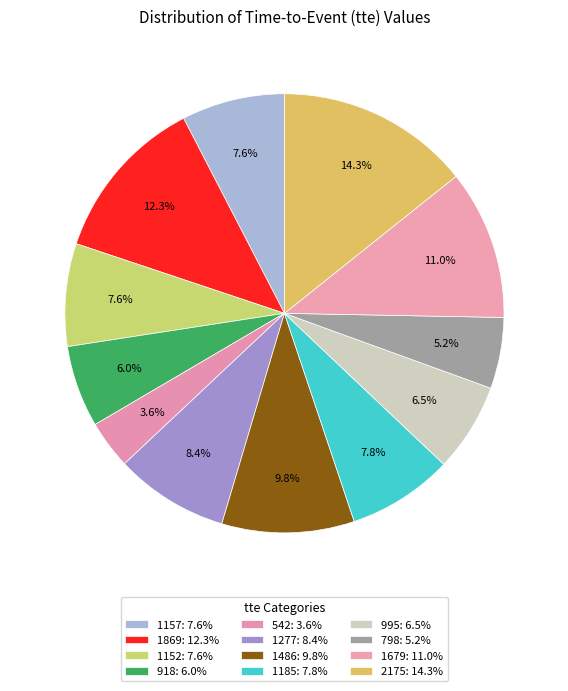

To the nearest percent, what is the combined percentage of 798 and 1157?

13%